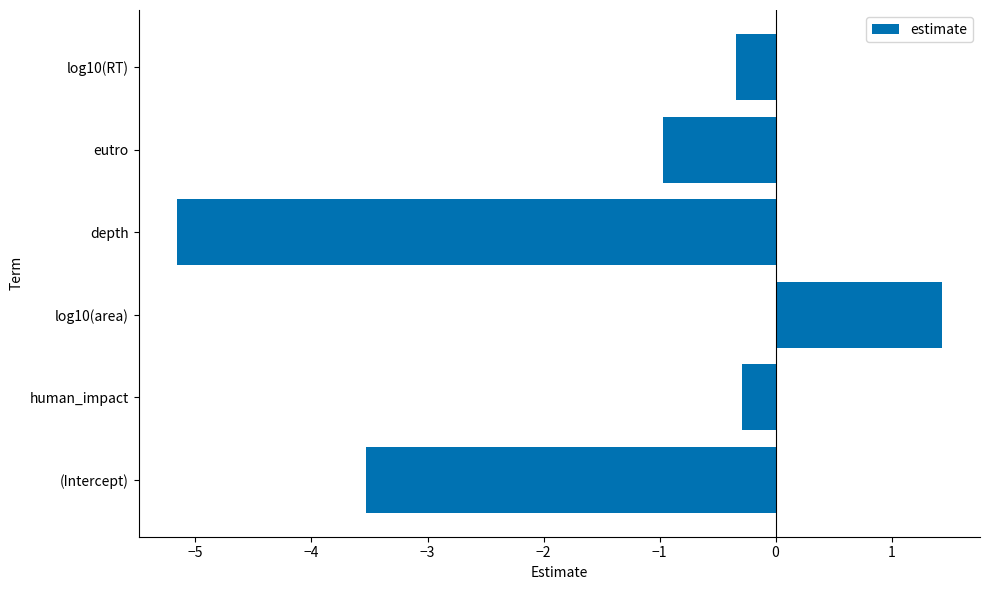

What is the difference between the maximum and minimum values?

6.6